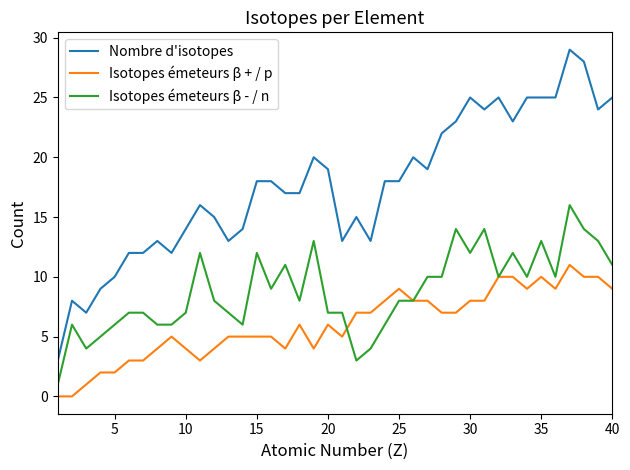

List the series in order of their overall mean, highest first.

Nombre d'isotopes, Isotopes émeteurs β - / n, Isotopes émeteurs β + / p